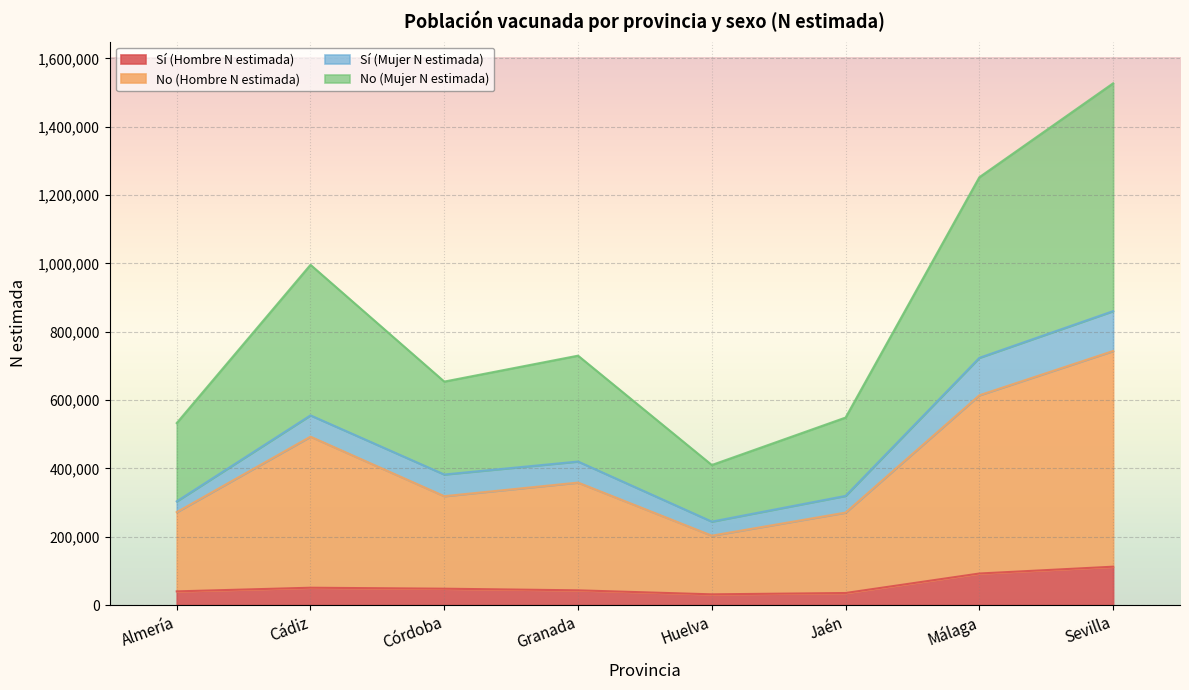

What is the label of the 7th point from the left?

Málaga